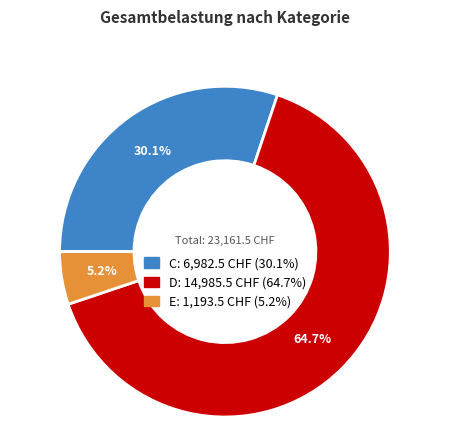

What percentage is the E slice, to the nearest percent?

5%